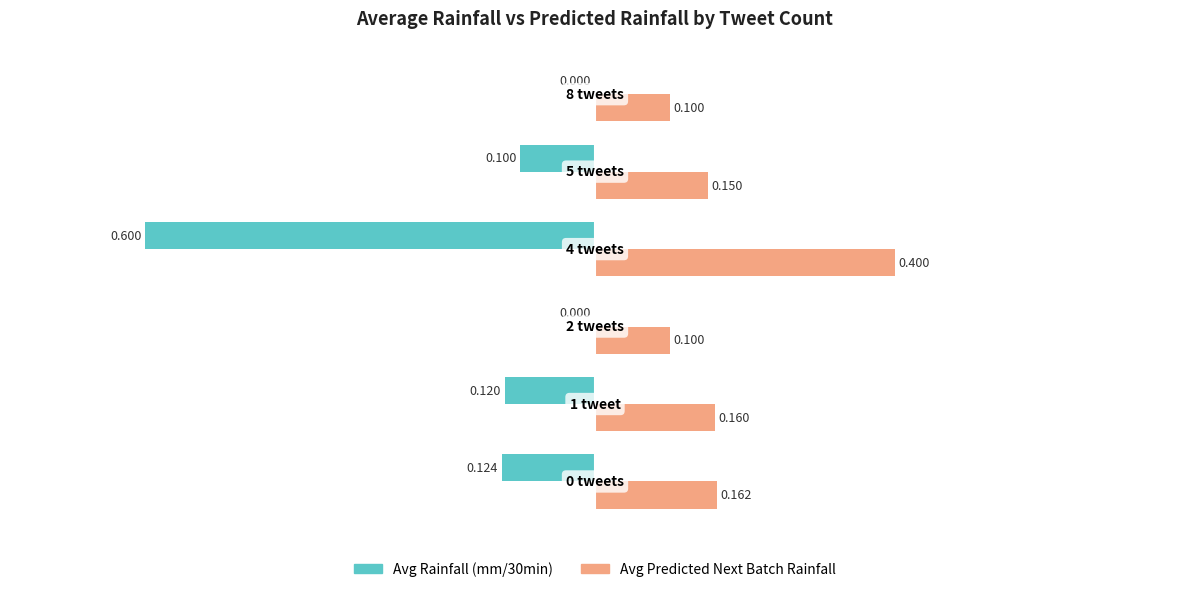

Which series has the largest total across all categories?

Avg Predicted Next Batch Rainfall